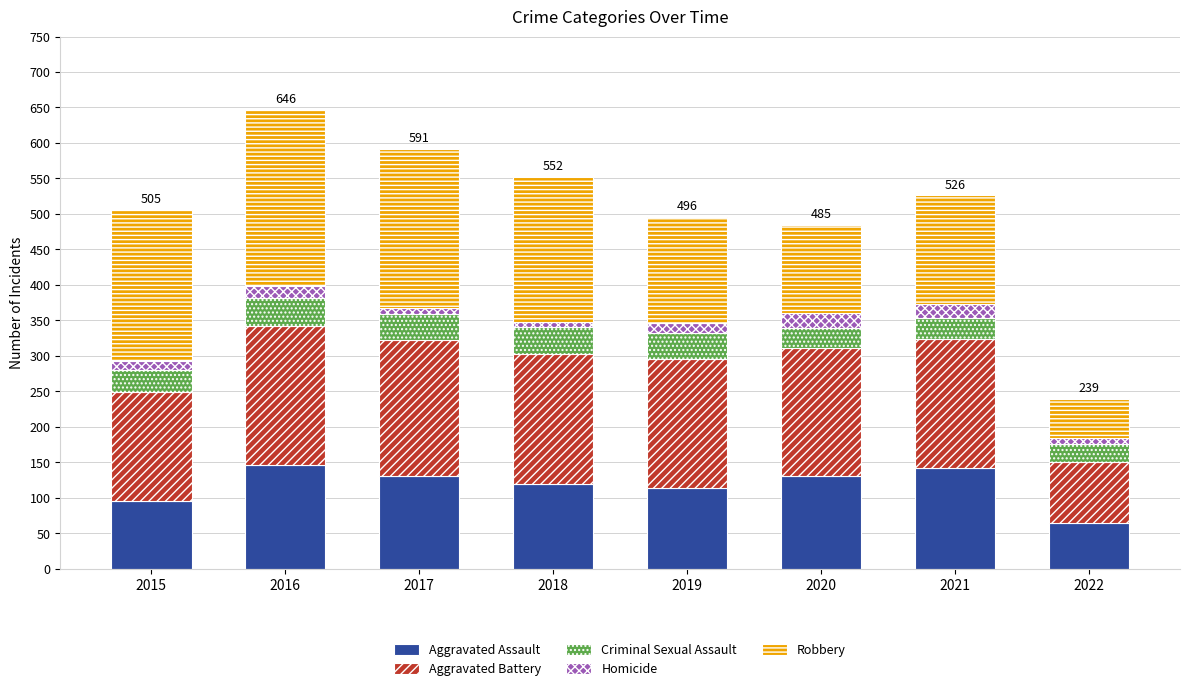

What is the minimum value for Aggravated Assault?

65